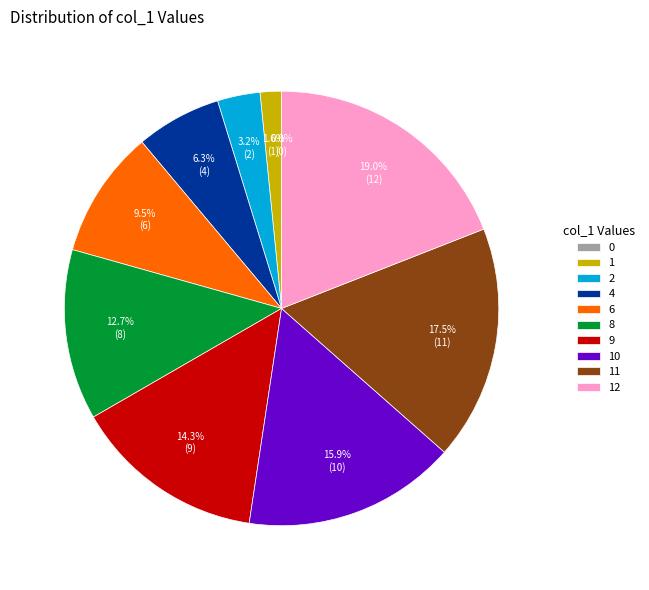

To the nearest percent, what percentage of the pie is 1?

2%